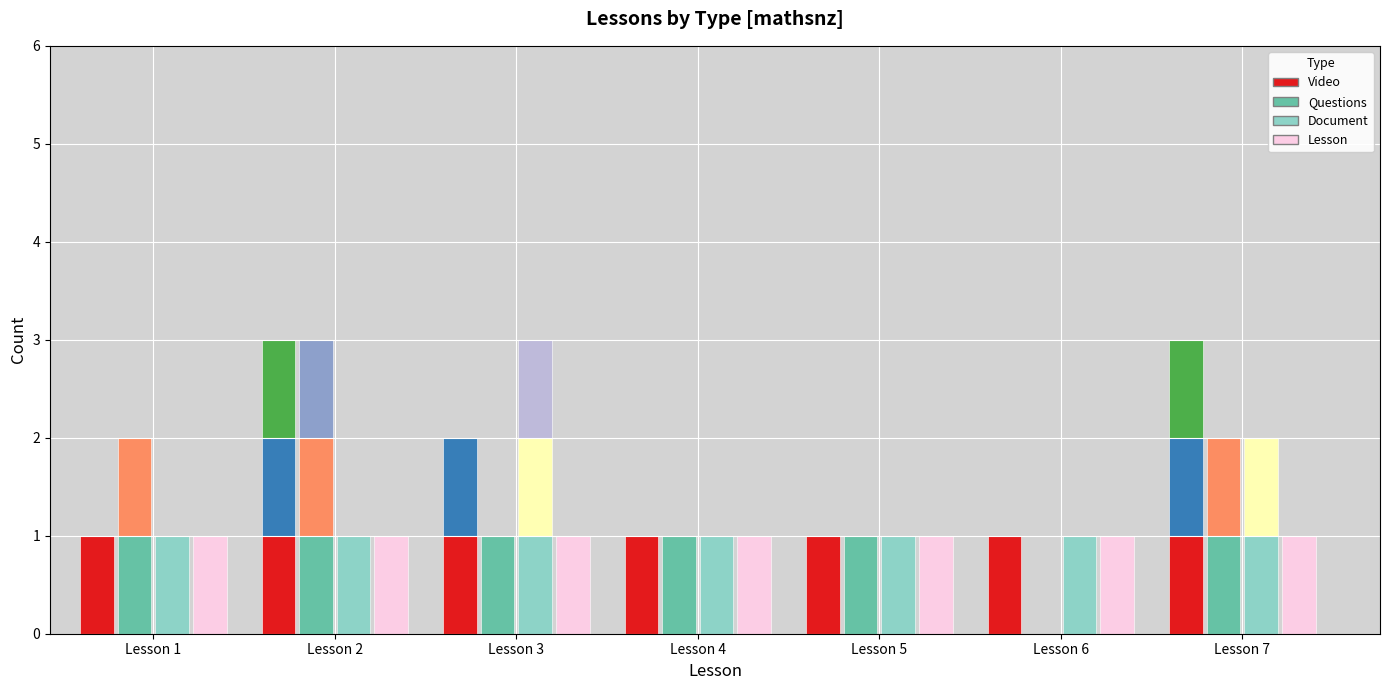

What is the average value of the Document series?

1